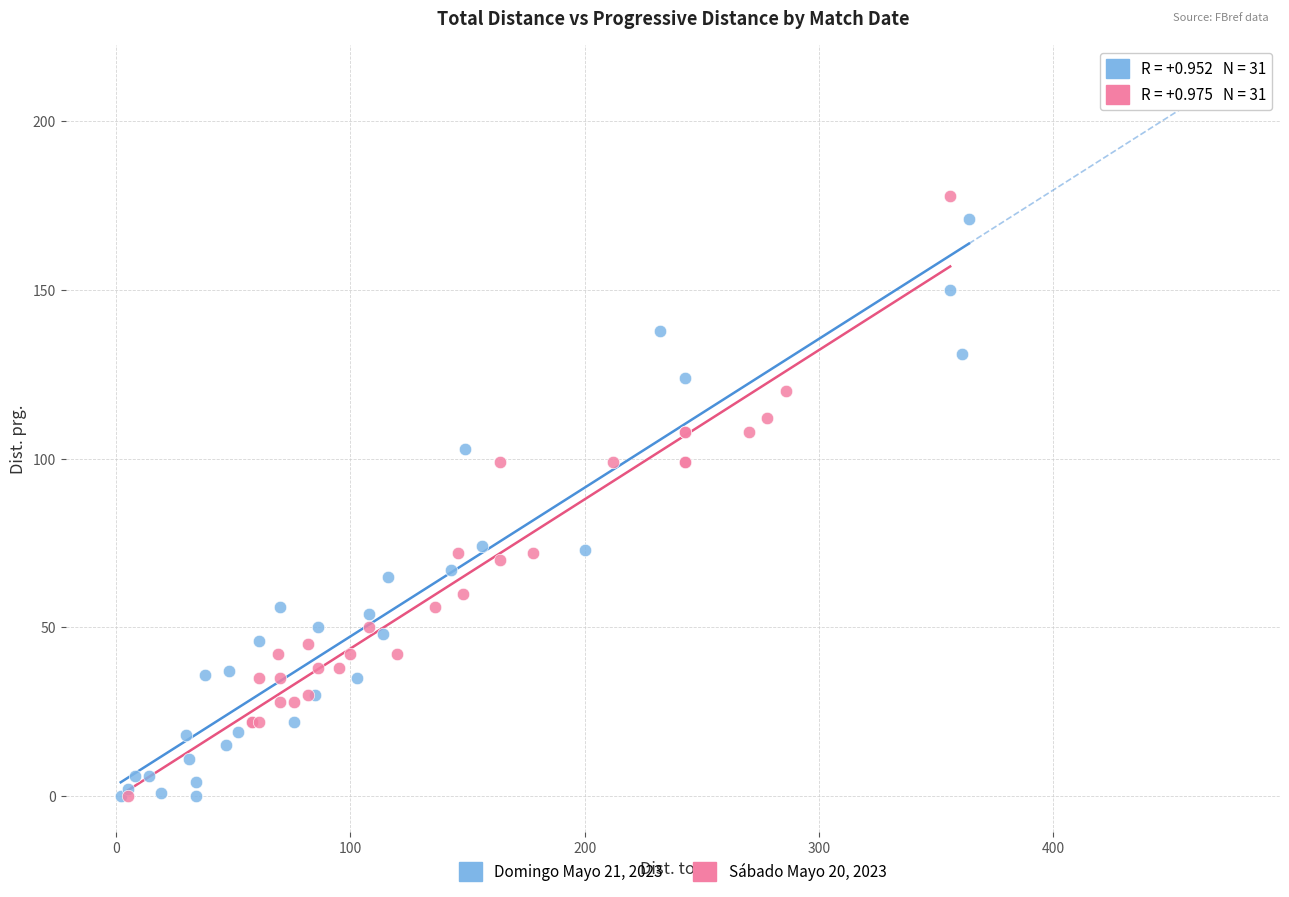

Which series reaches the maximum Y coordinate?

Sábado Mayo 20, 2023